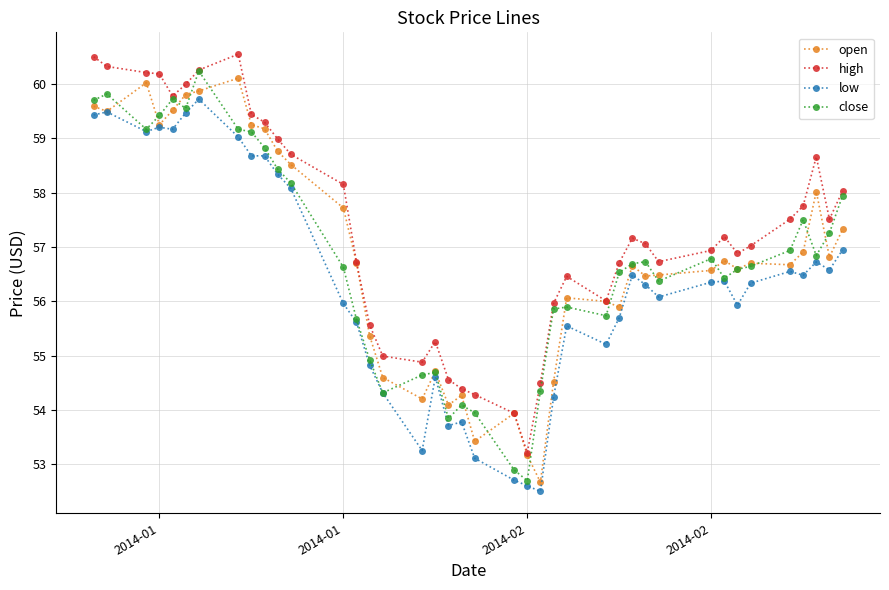

True or false: close has more than 1 points higher than both neighbors.

True